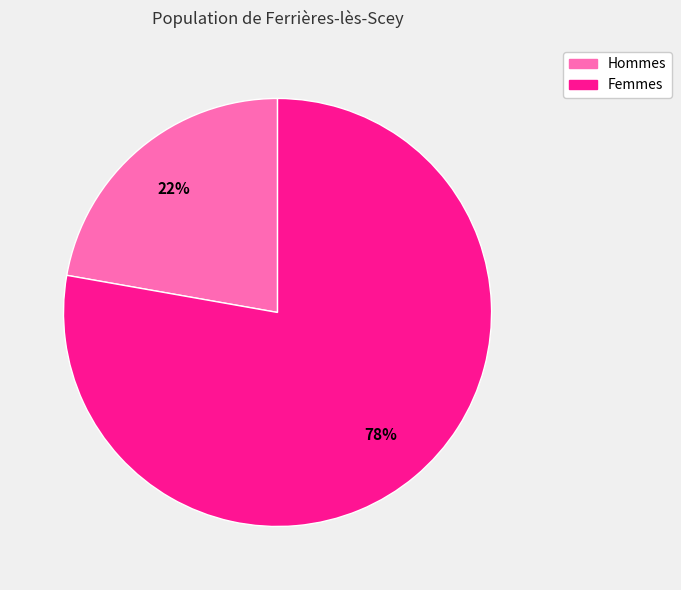

Count the number of slices in the pie.

2